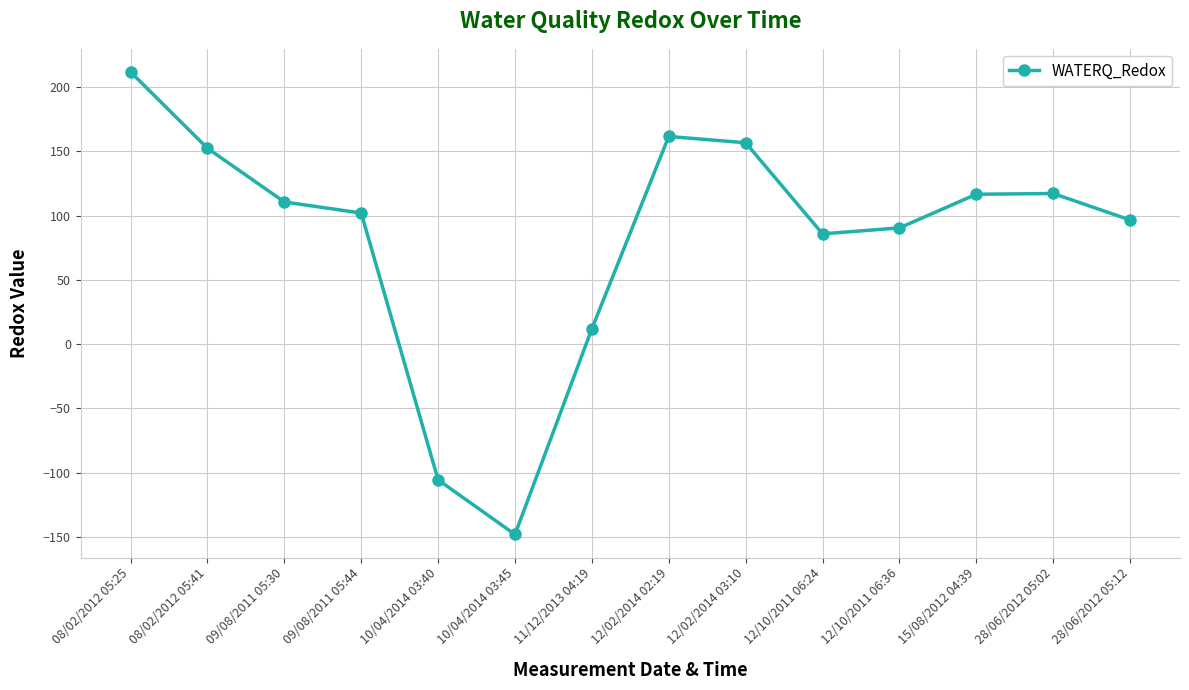

True or false: there are more than 1 points higher than both neighbors.

True